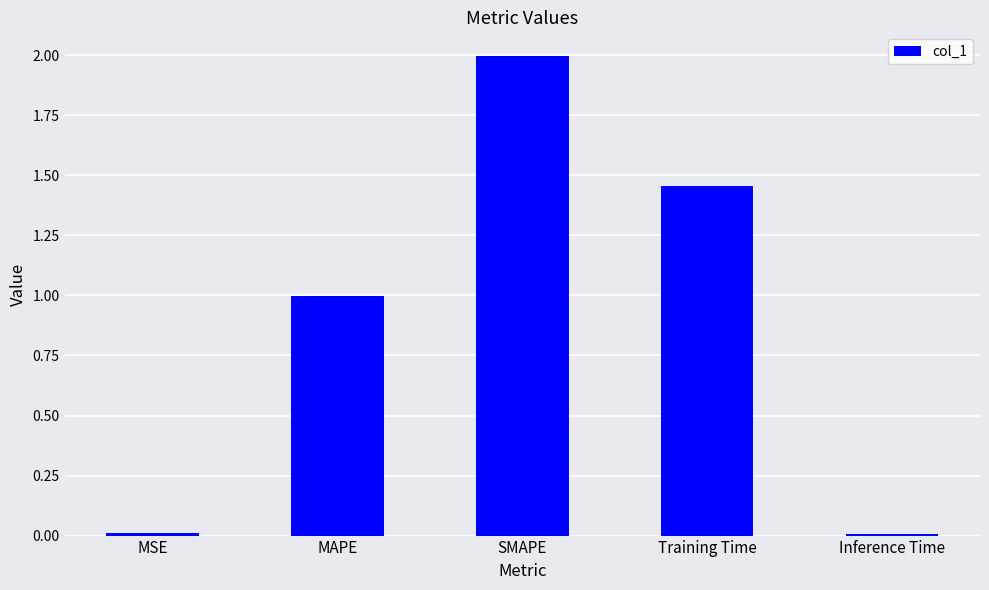

Are the bars horizontal?

No